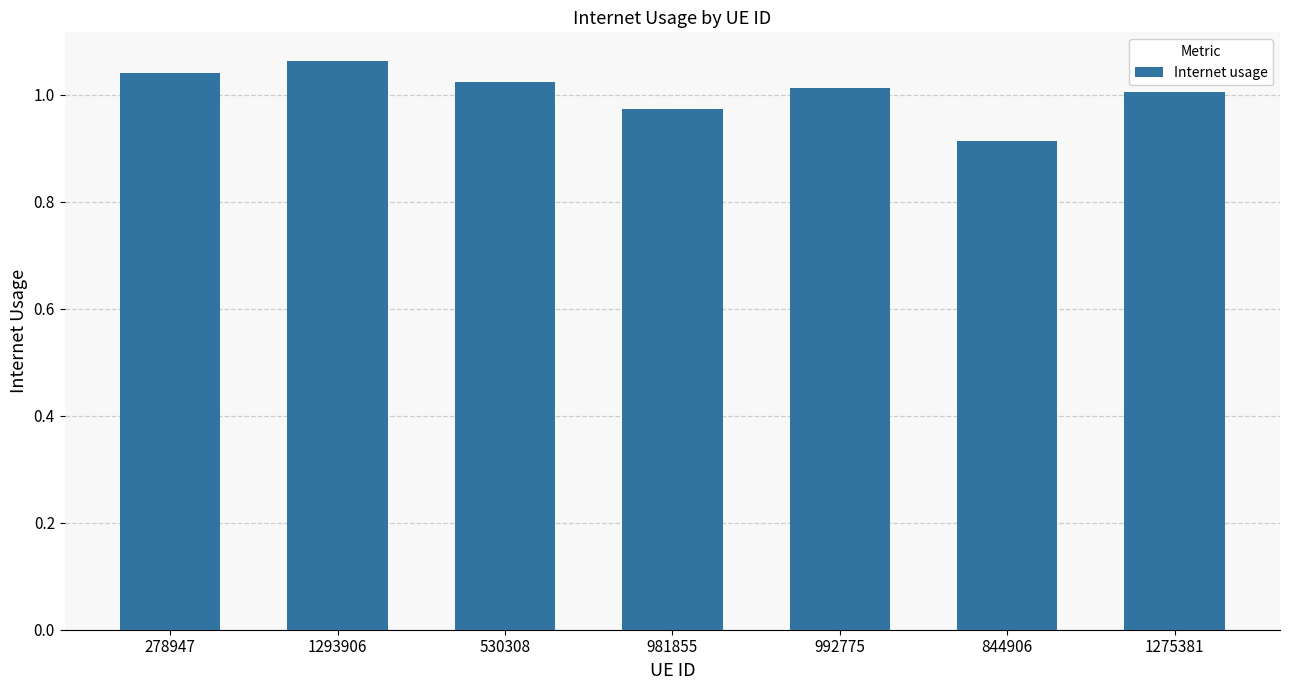

Between 1293906 and 992775, which is larger?

1293906